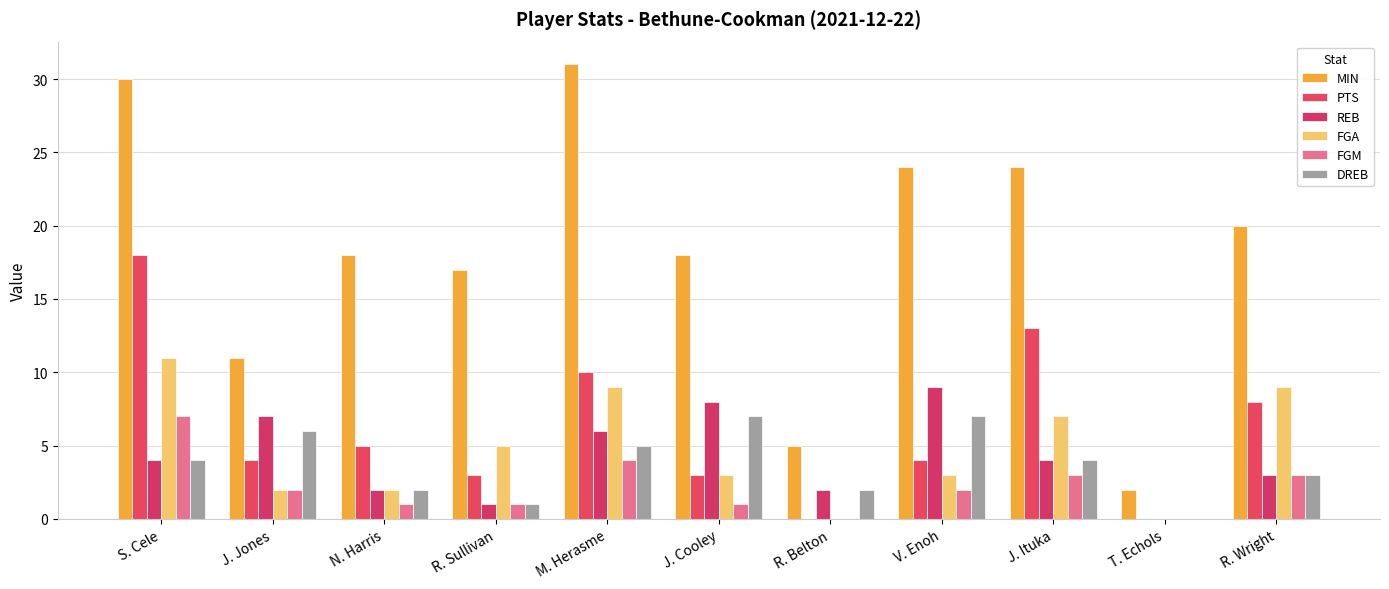

The PTS series shows 2 at R. Sullivan. True or false?

False